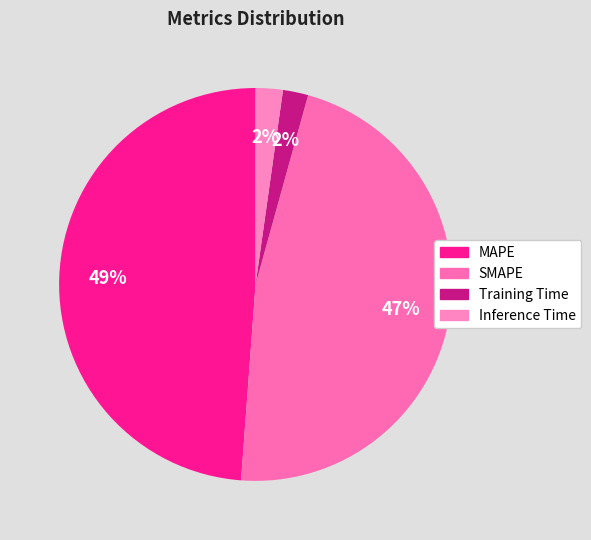

Count the number of slices in the pie.

4